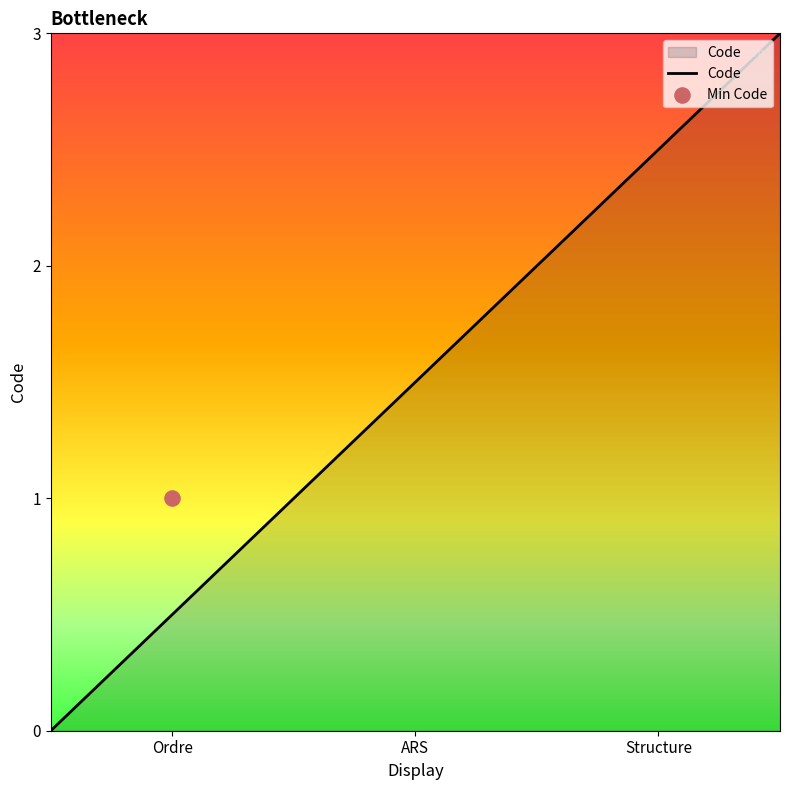

Between Structure and ARS, which is larger?

Structure